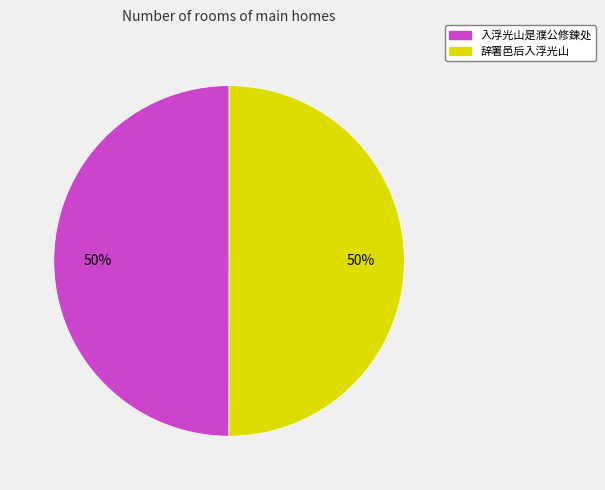

Approximately how many times larger is the value at 辞署邑后入浮光山 compared to 入浮光山是濮公修鍊处?

1.0